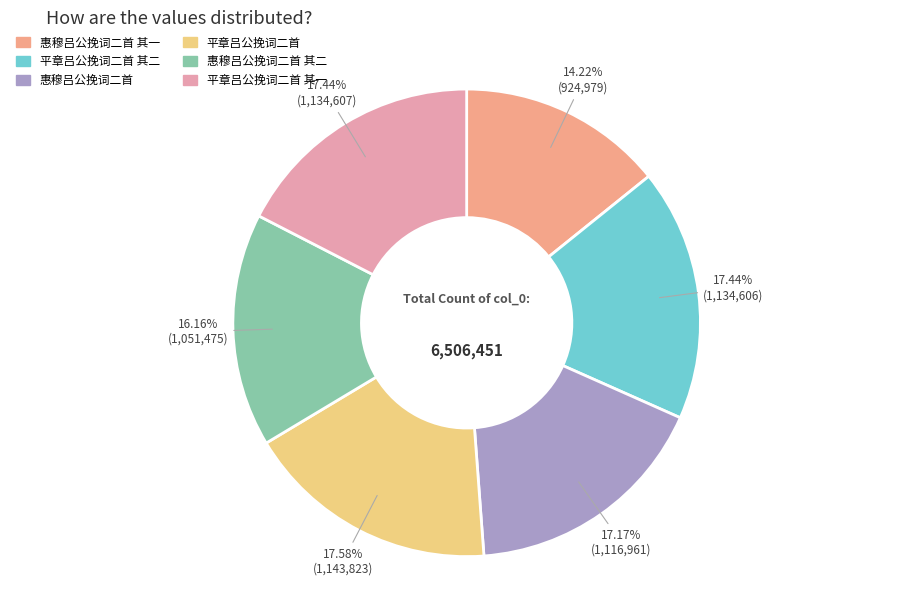

Is there a majority slice in this chart?

No